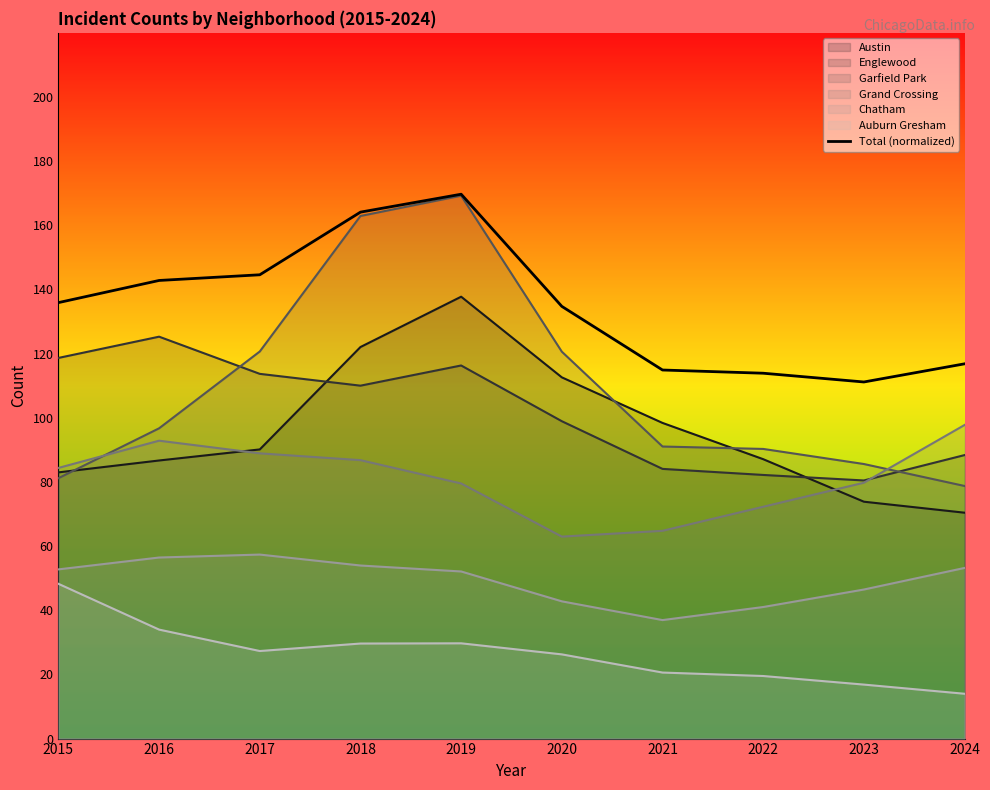

What is the difference between the maximum and minimum values?

58.5